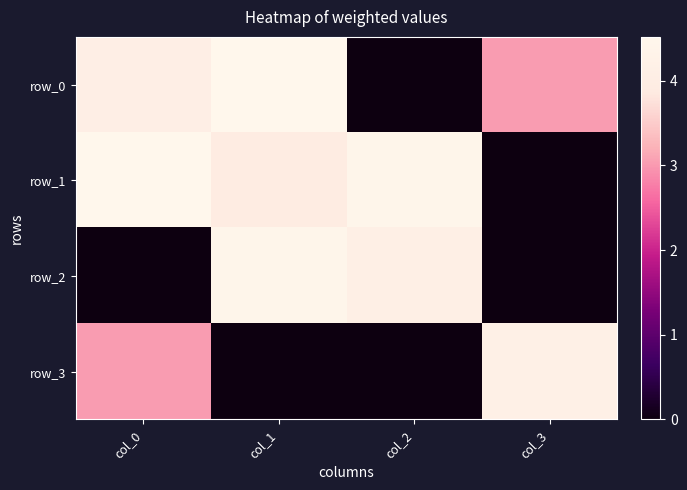

True or false: row_2 has a value of 0.0 at col_3.

True